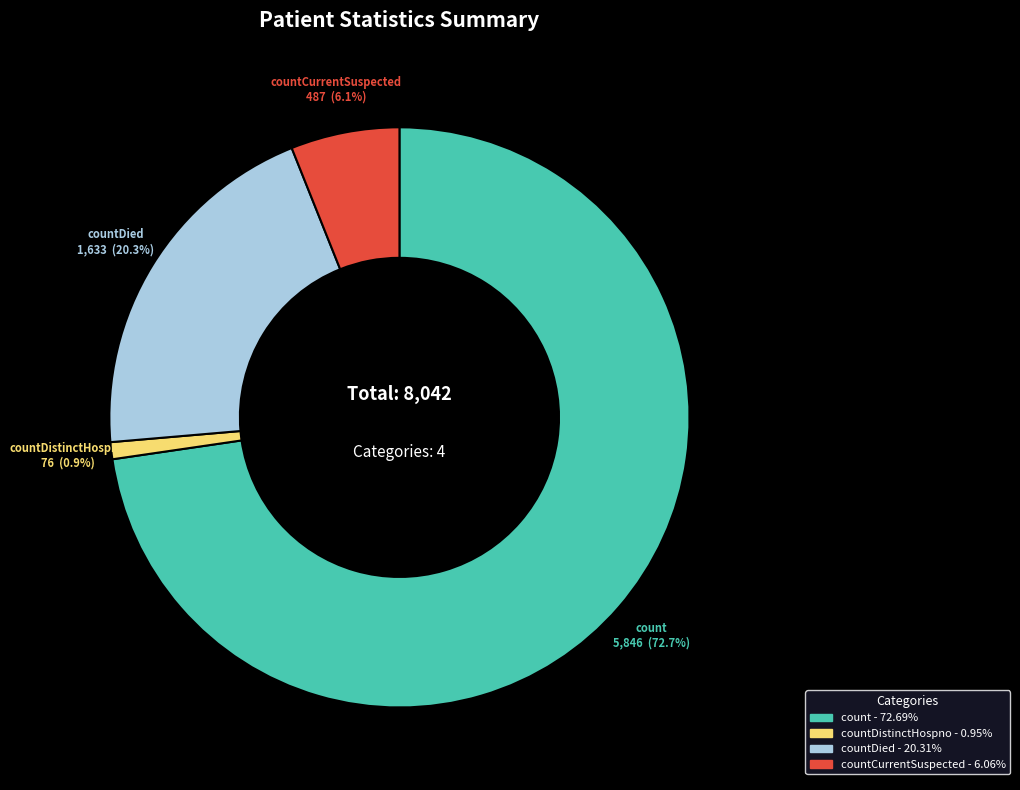

Is there a majority slice in this chart?

Yes